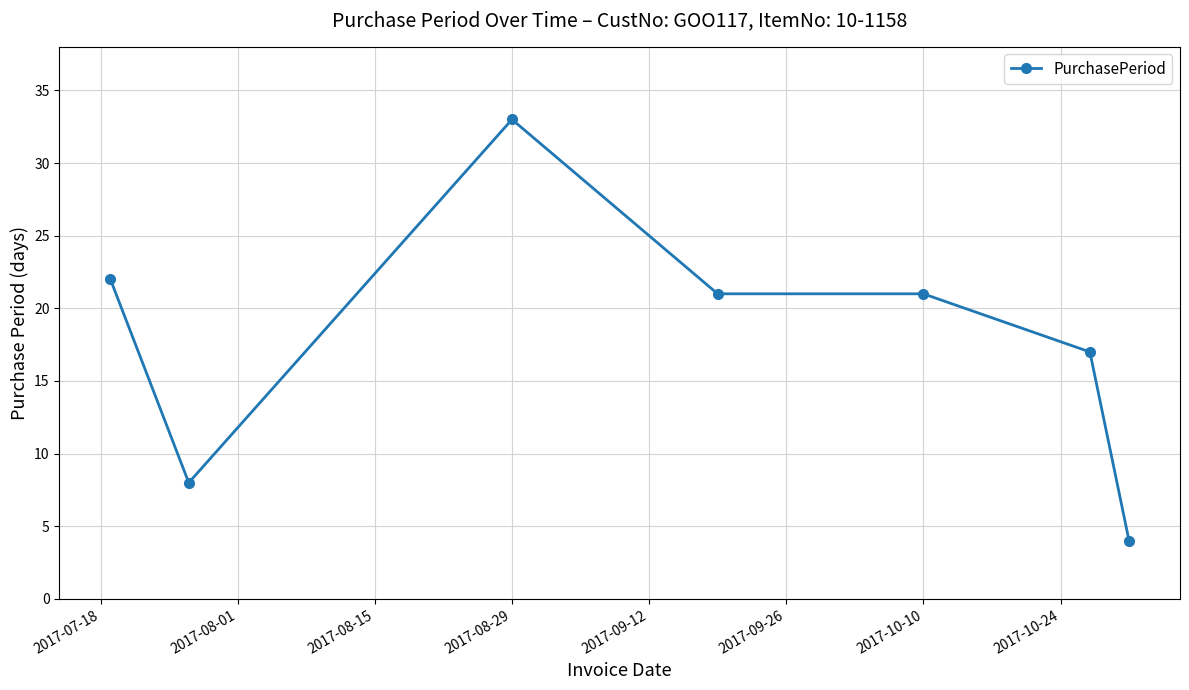

How many lines are shown in the chart?

1